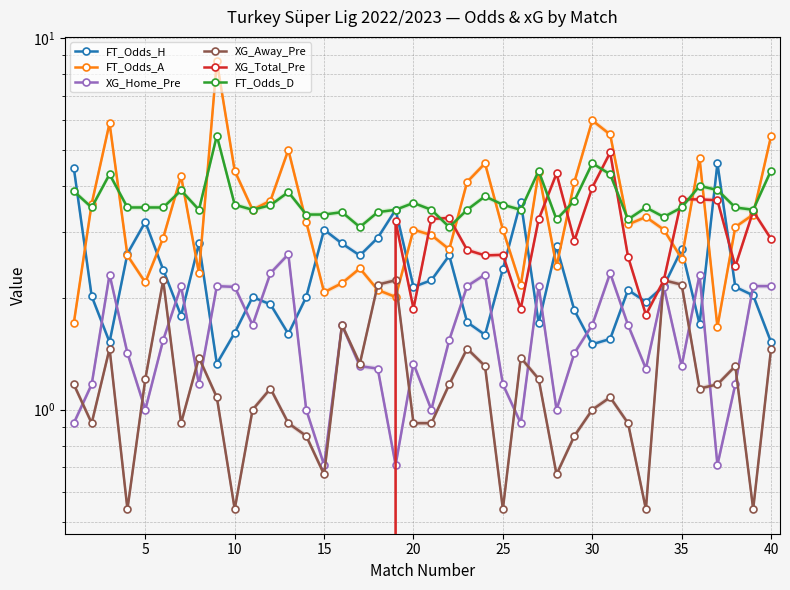

What is the maximum value for FT_Odds_H?

4.6